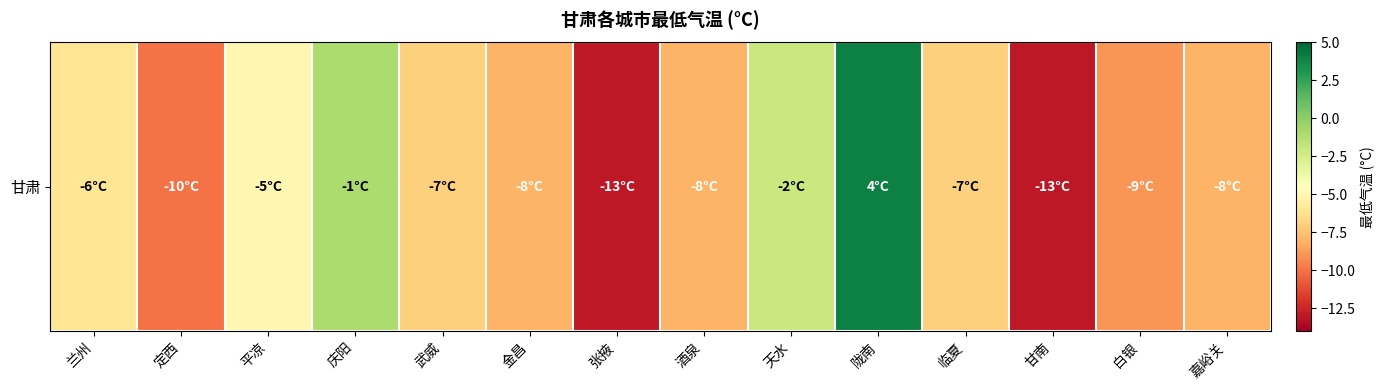

What is the maximum value shown in the chart?

4